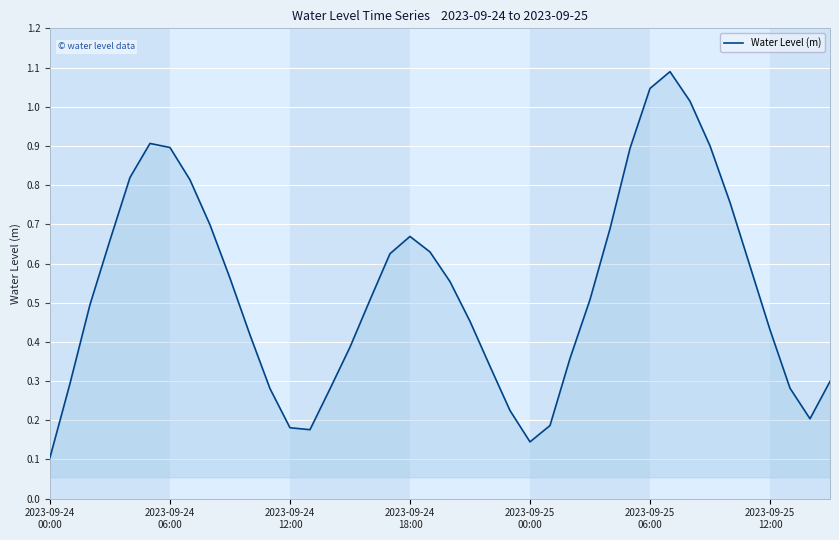

Does the chart display data point markers on the line(s)?

No